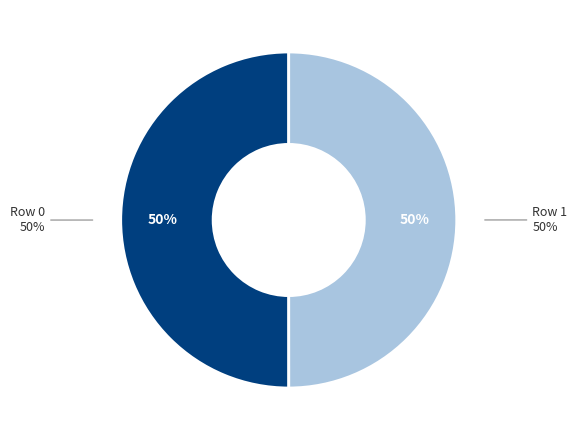

Is it true that Unnamed: 0 = 1 is 50% of the pie?

True